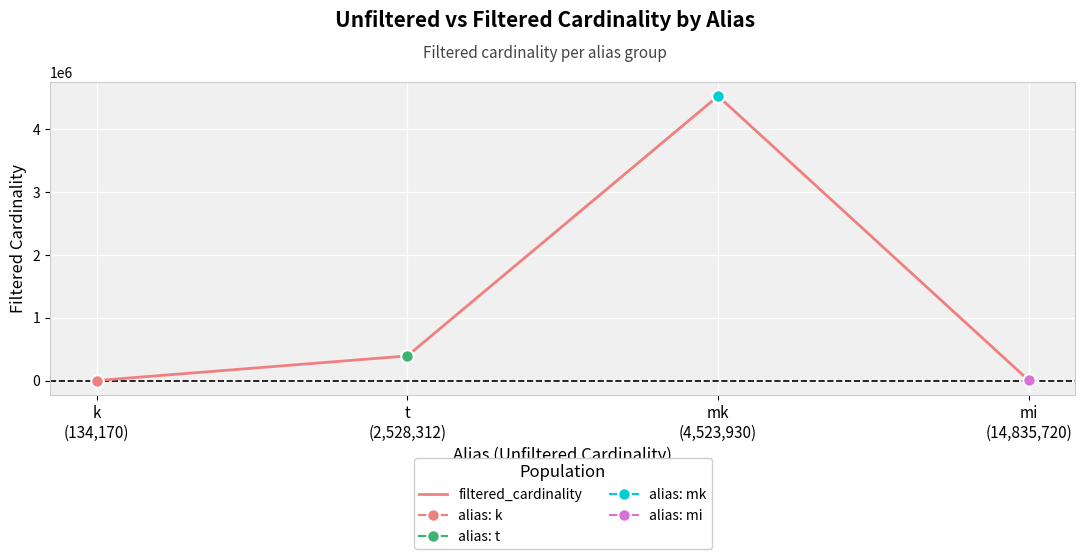

At which label does the data first exceed 391666?

mk
(4,523,930)